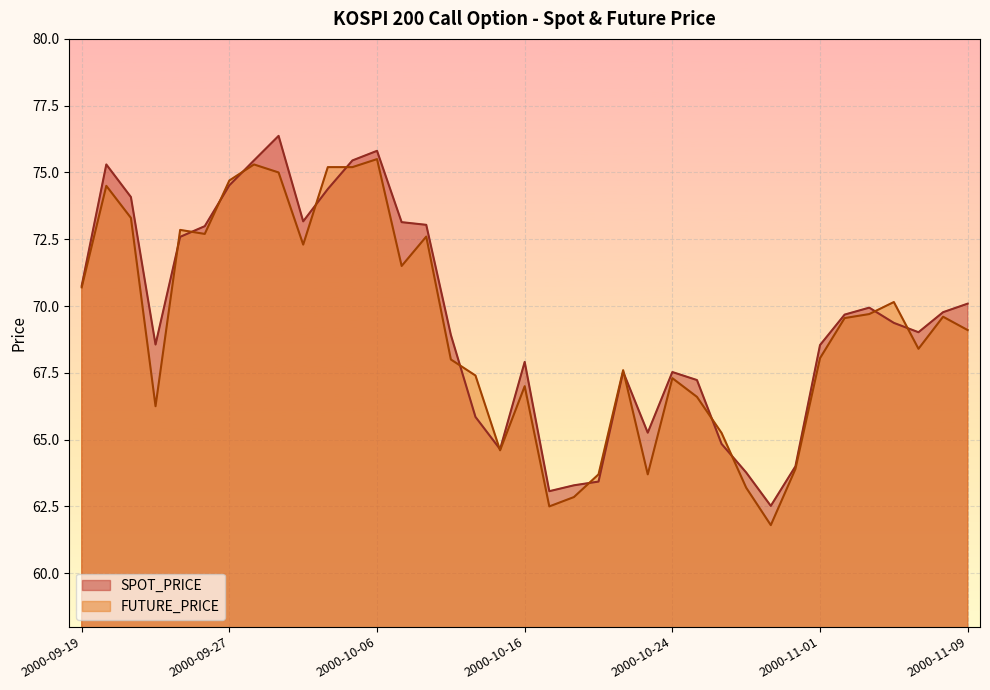

Reading left to right, what are all the values shown in this chart?

SPOT_PRICE: 70.8	75.3	74.1	68.6	72.6	73.0	74.5	75.5	76.4	73.2	74.4	75.5	75.8	73.1	73.0	68.9	65.8	64.6	67.9	63.1	63.3	63.4	67.5	65.3	67.5	67.2	64.8	63.8	62.5	64.0	68.5	69.7	69.9	69.4	69.0	69.8	70.1
FUTURE_PRICE: 70.7	74.5	73.3	66.2	72.8	72.7	74.7	75.3	75.0	72.3	75.2	75.2	75.5	71.5	72.6	68.0	67.4	64.6	67.0	62.5	62.9	63.7	67.6	63.7	67.3	66.6	65.2	63.2	61.8	63.9	68.0	69.5	69.7	70.2	68.4	69.6	69.1